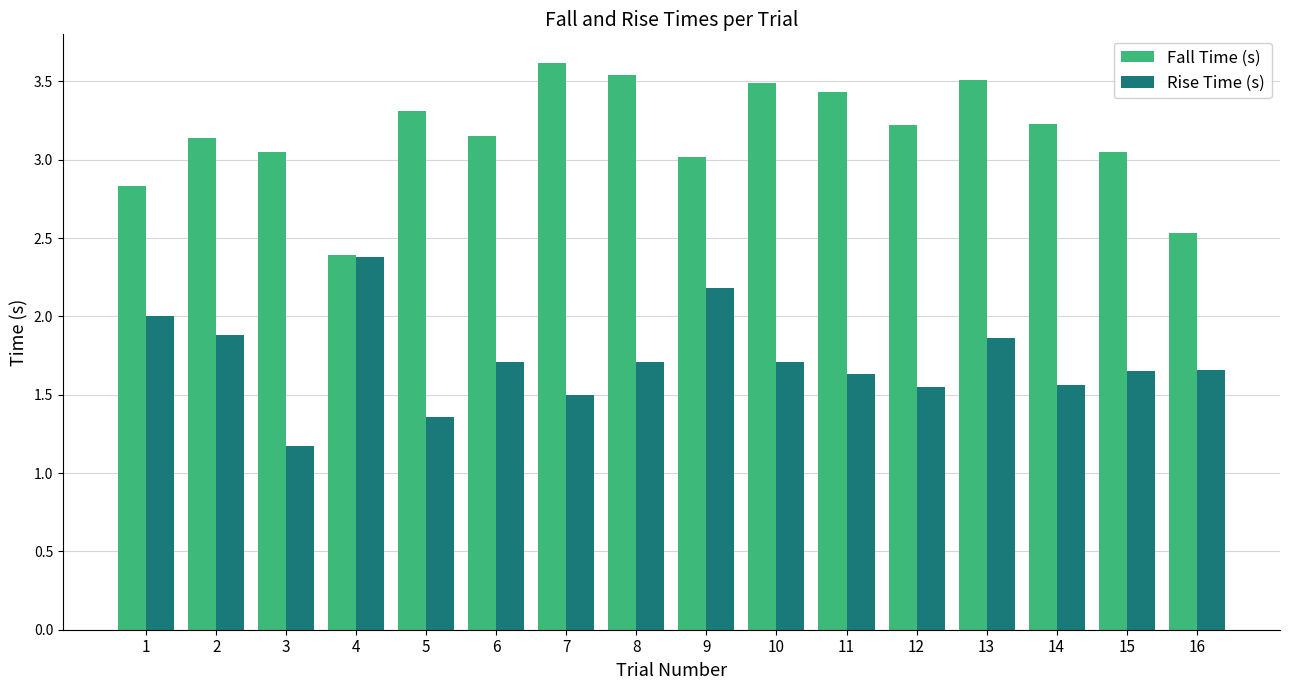

Which series changed the most between 3 and 10?

Rise Time (s)